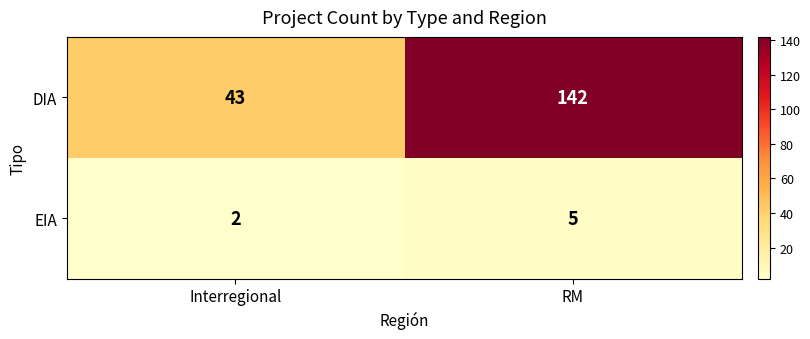

What is the greatest value displayed?

142